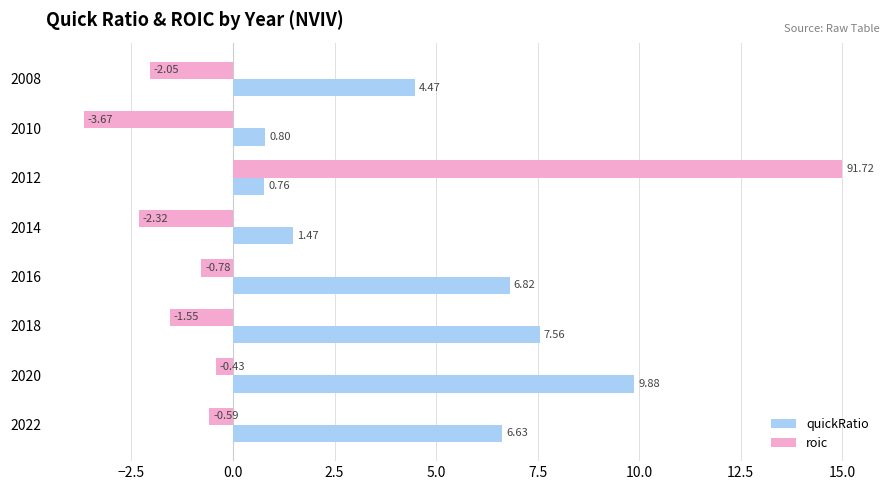

How many data points does each series have?

8